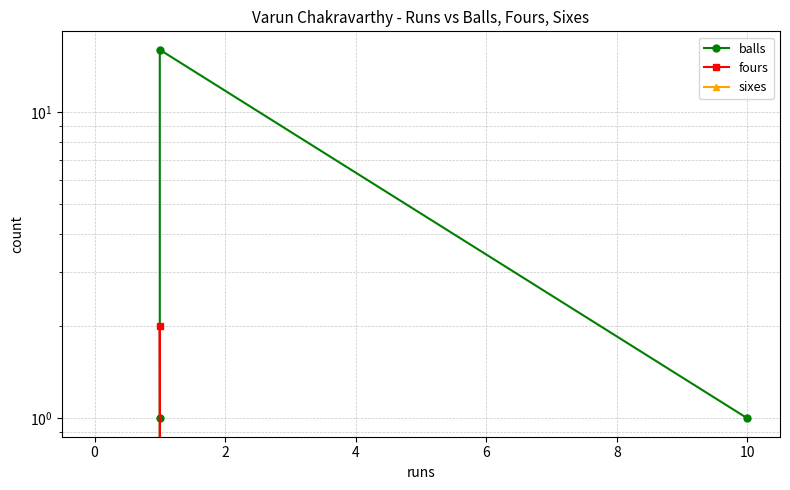

Reading right to left, extract all data points from this chart.

balls: 1	16	1	0
fours: 0	2	0	0
sixes: 0	0	0	0